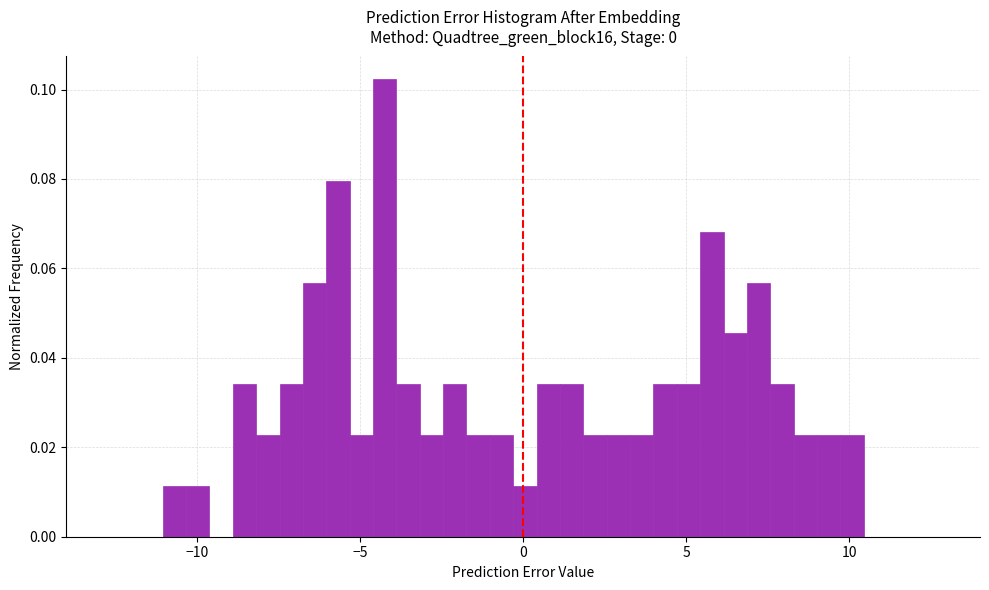

Read against the x-axis, roughly where is the centre of the tallest bar?

-4.0